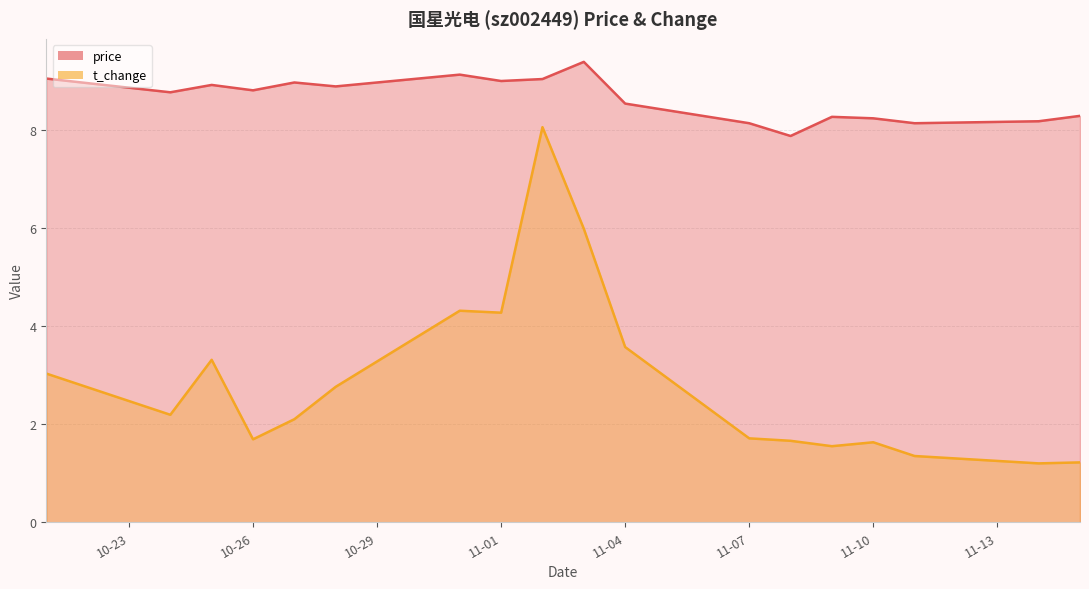

True or false: t_change has more than 0 points higher than both neighbors.

True